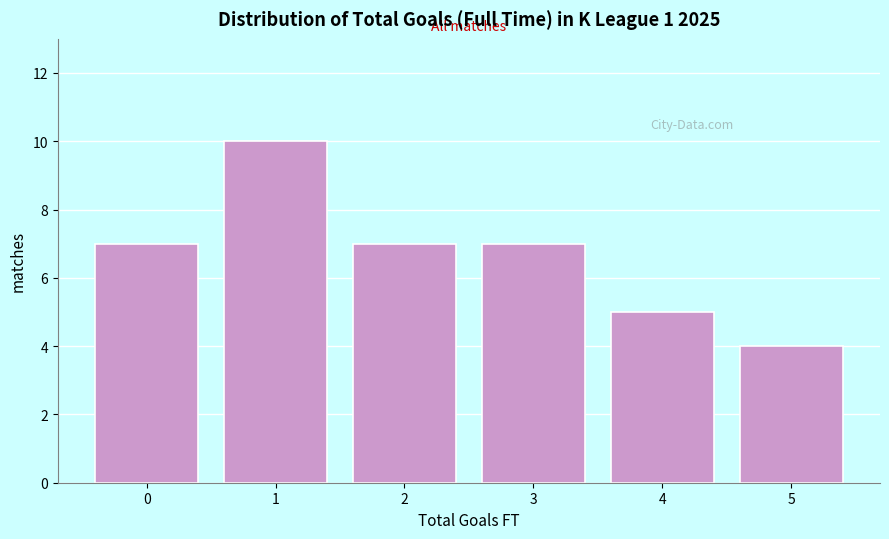

Reading left to right, extract all data points from this chart.

7	10	7	7	5	4